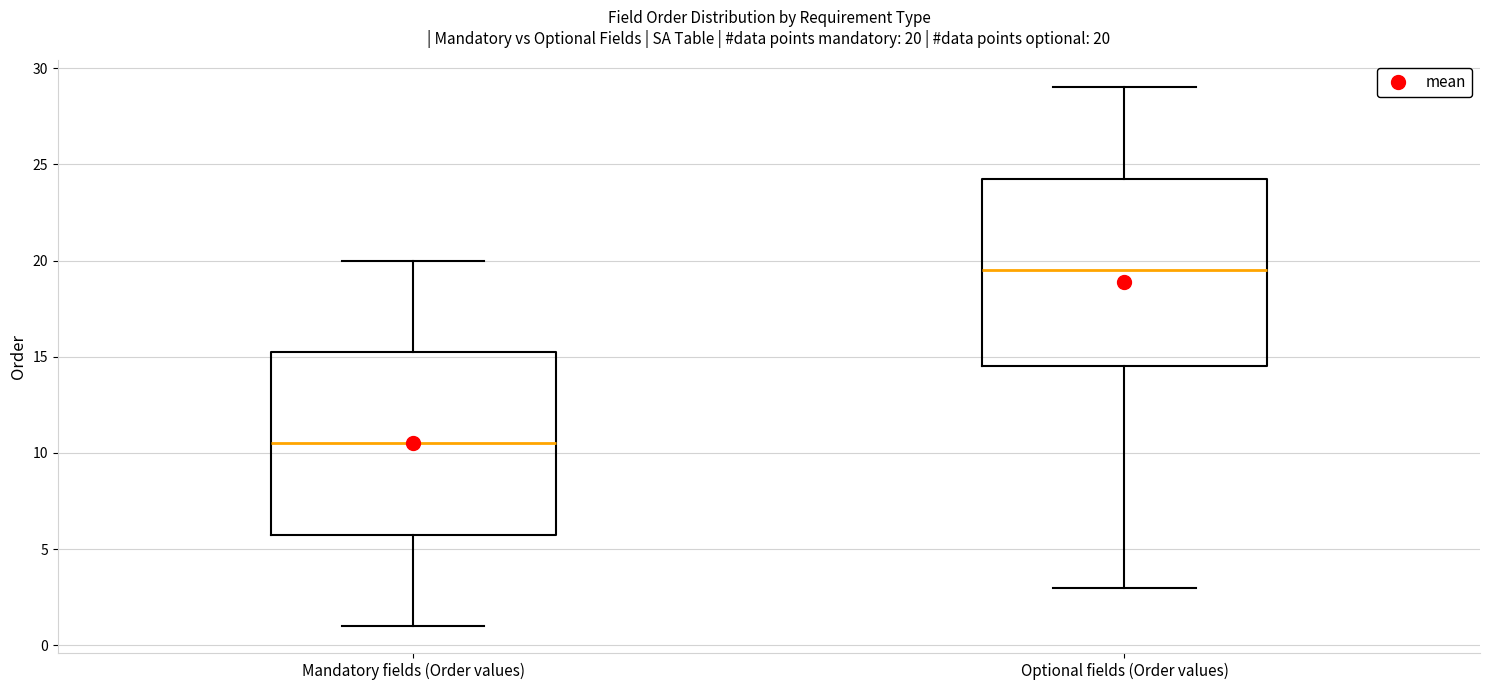

Which box's median line is the highest?

Optional fields (Order values)